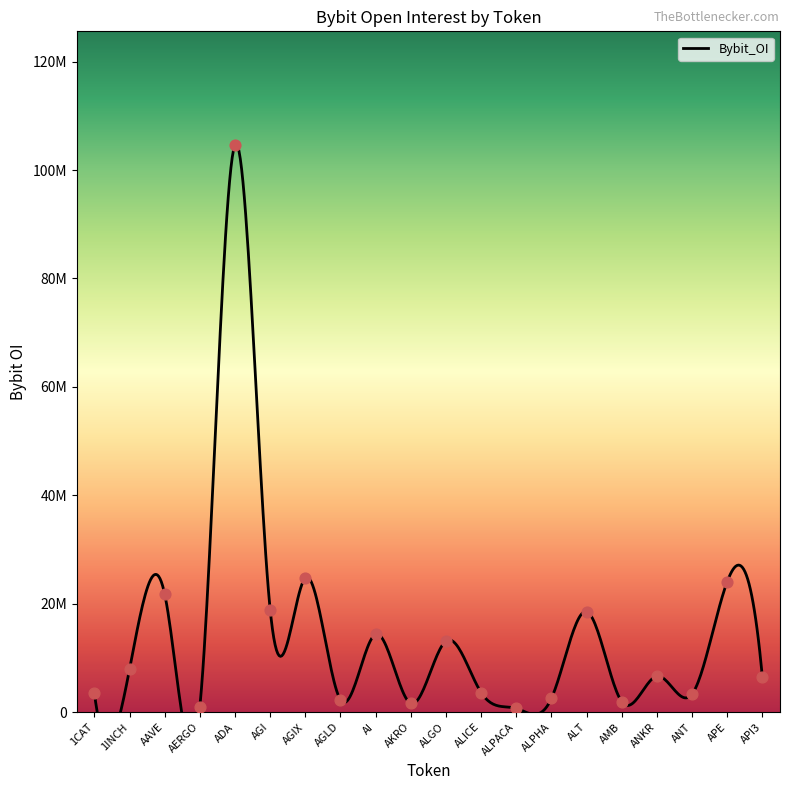

Which has a higher value, ADA or ALPHA?

ADA